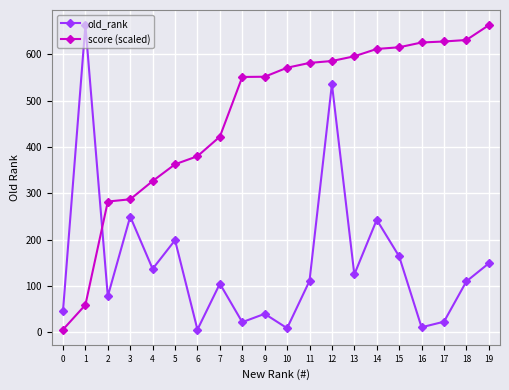

How many values in the score (scaled) series exceed 571?

10